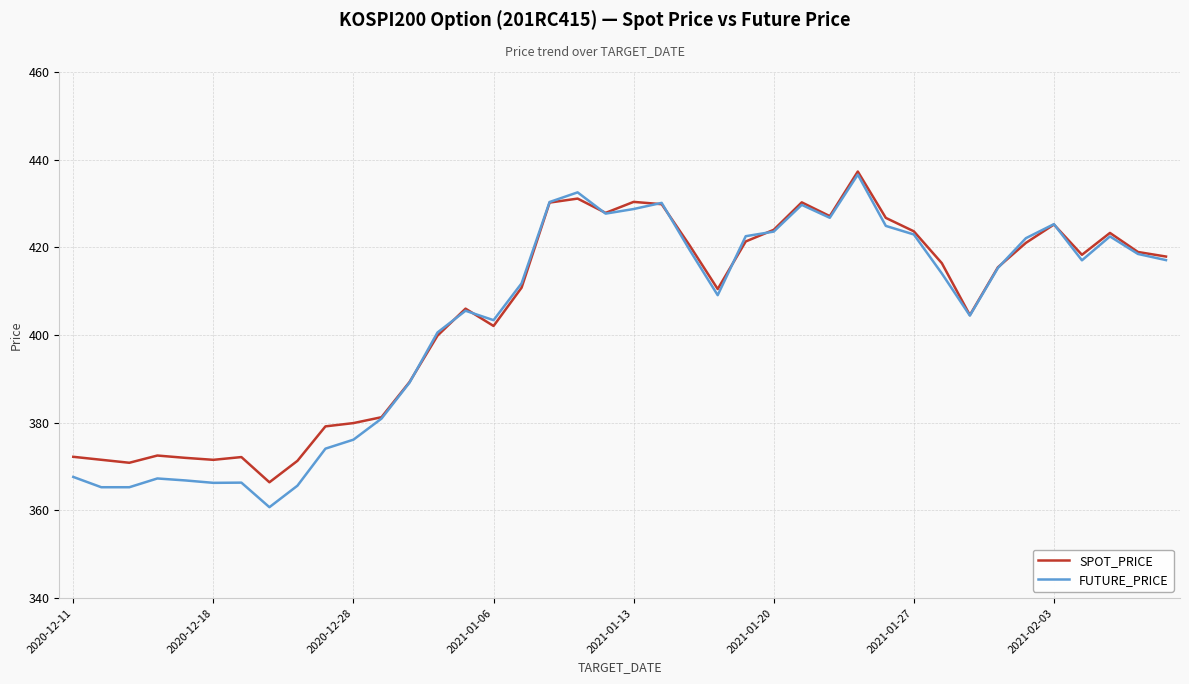

Which series has the largest range (max minus min)?

FUTURE_PRICE